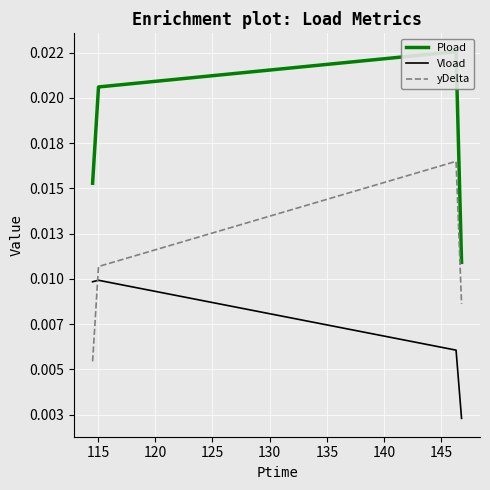

True or false: Pload has more than 1 points higher than both neighbors.

False